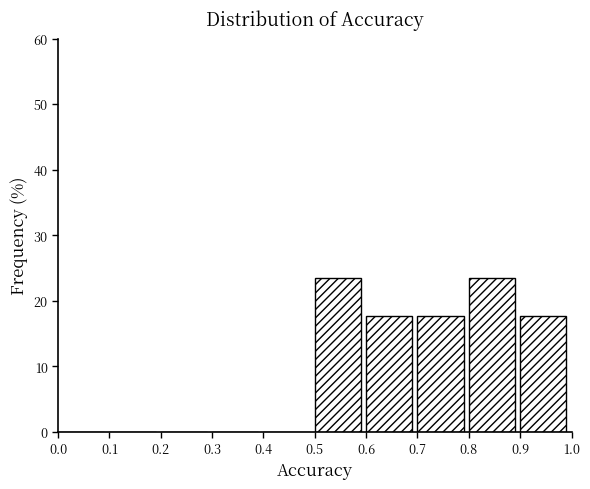

Reading left to right, transcribe this chart: for each bar, give the range it covers on the x-axis and its height. The values are not printed on the chart, so give them approximately, as read against the axis.

0.0 to 0.1: 0
0.1 to 0.2: 0
0.2 to 0.3: 0
0.3 to 0.4: 0
0.4 to 0.5: 0
0.5 to 0.6: 24
0.6 to 0.7: 18
0.7 to 0.8: 18
0.8 to 0.9: 24
0.9 to 1.0: 18